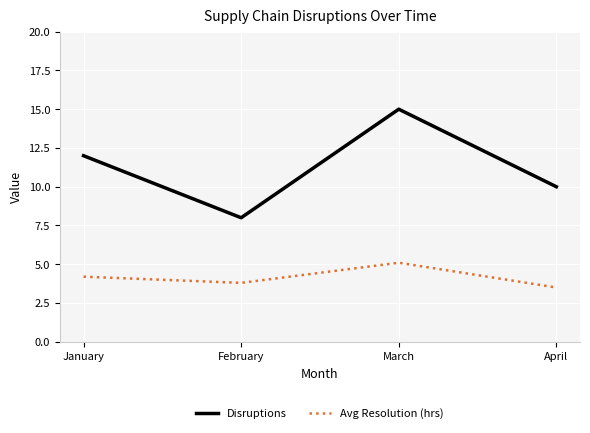

Reading right to left, what are all the values shown in this chart?

Disruptions: 10.0	15.0	8.0	12.0
Avg Resolution (hrs): 3.5	5.1	3.8	4.2